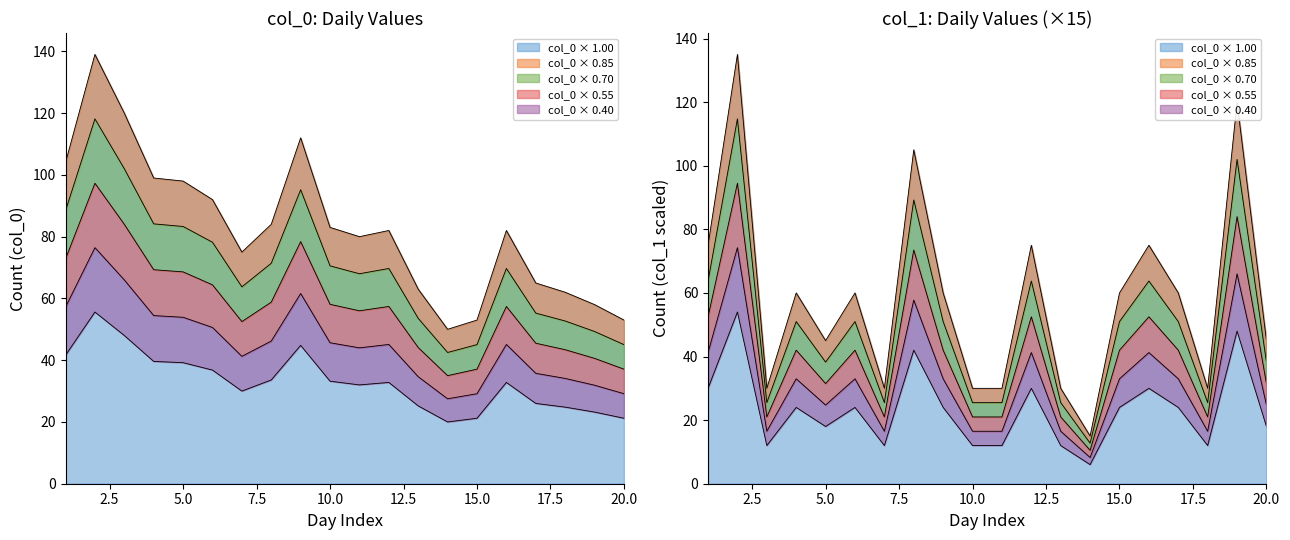

True or false: Feb_col1 has more than 1 points higher than both neighbors.

True